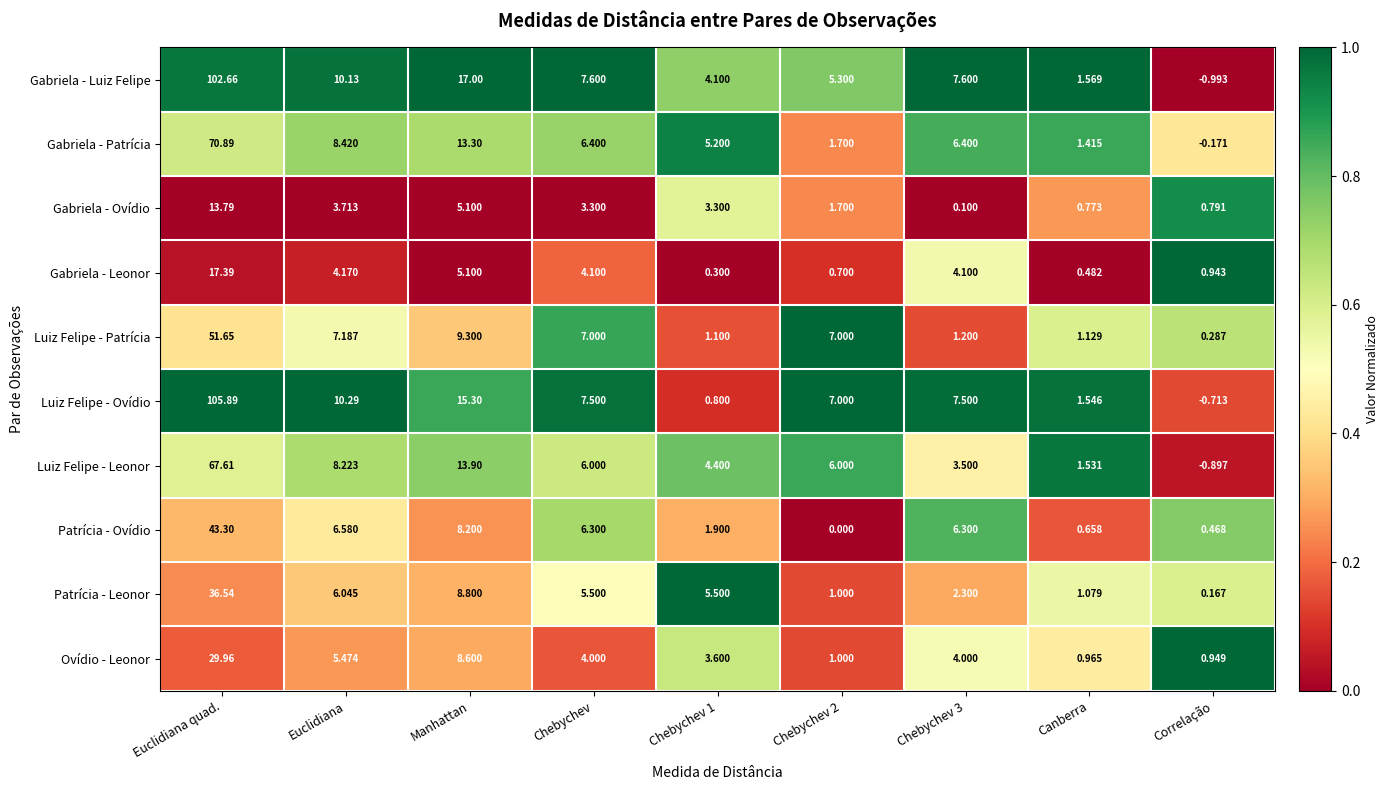

Between Euclidiana quad. and Euclidiana, which series saw the biggest shift?

Luiz Felipe - Ovídio